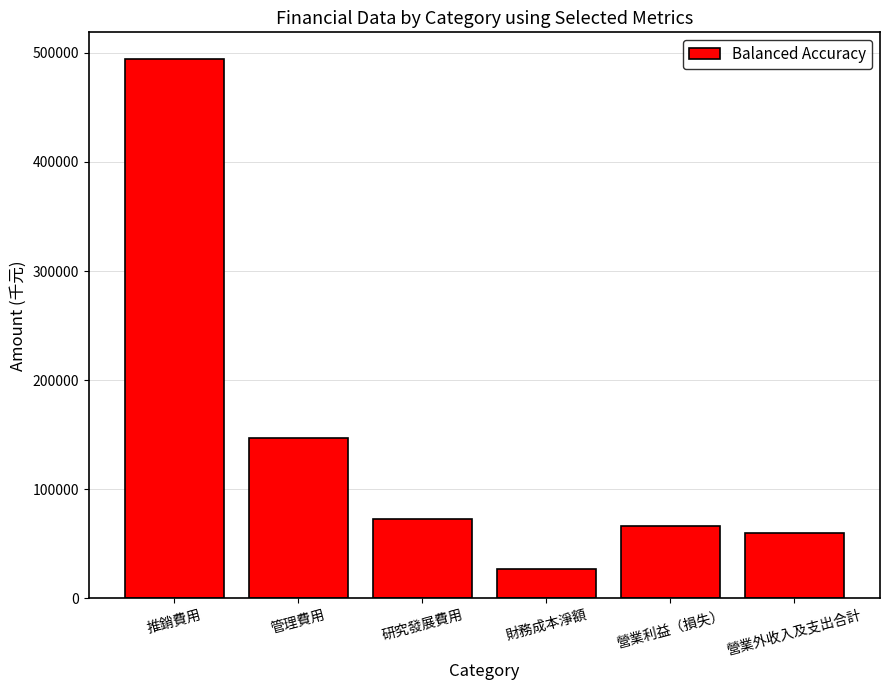

How many bars are there in total?

6